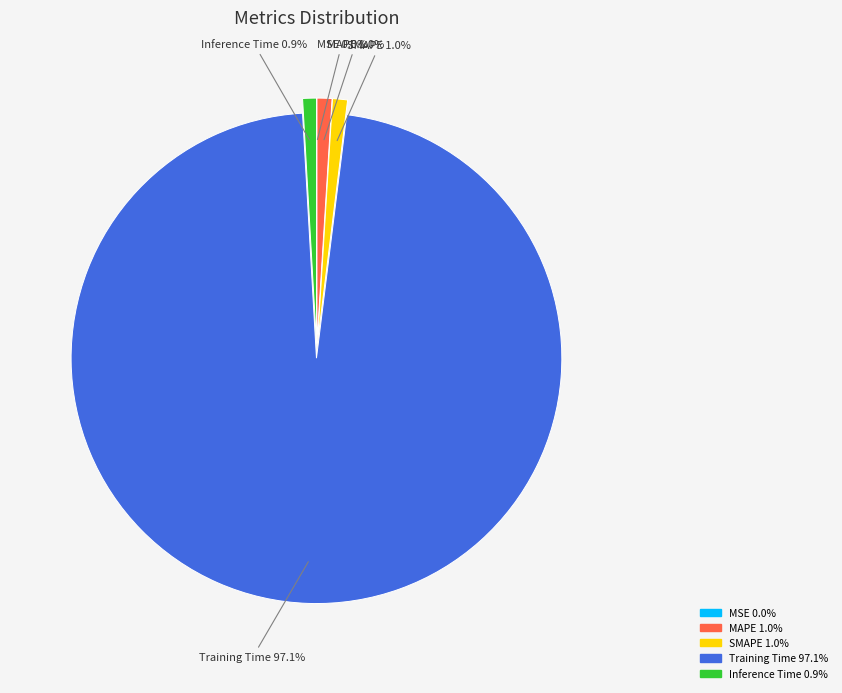

To the nearest percent, what percentage of the pie is MAPE?

1%